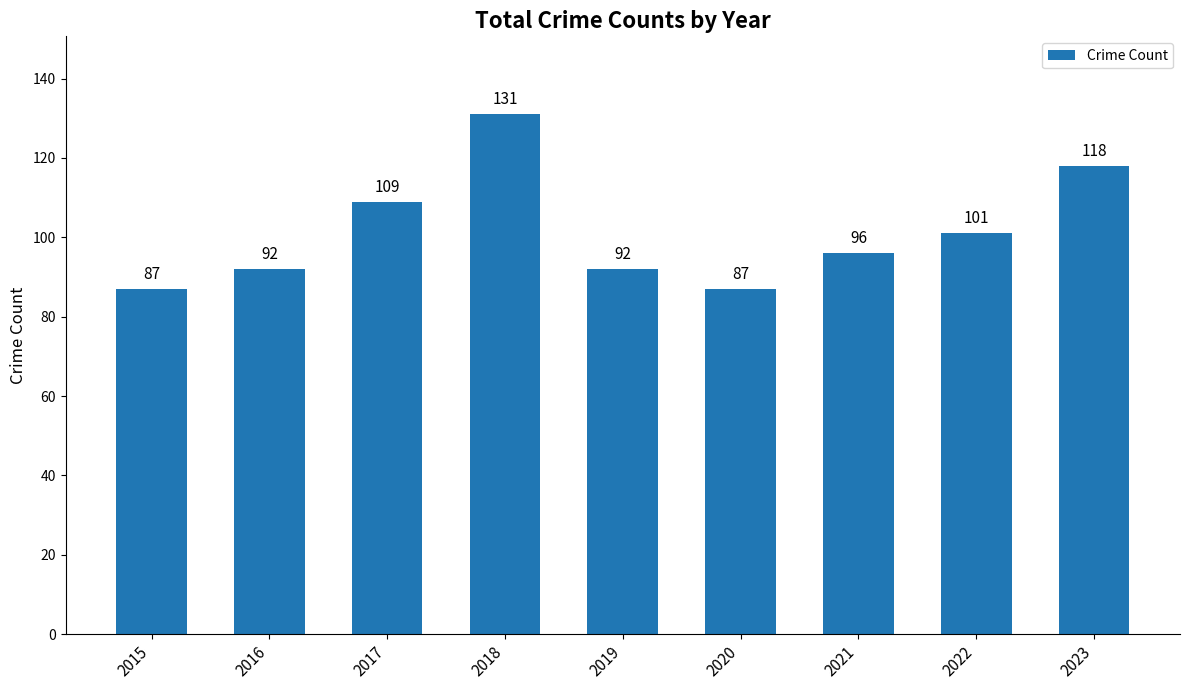

What is the sum of the values at 2016 and 2017?

201